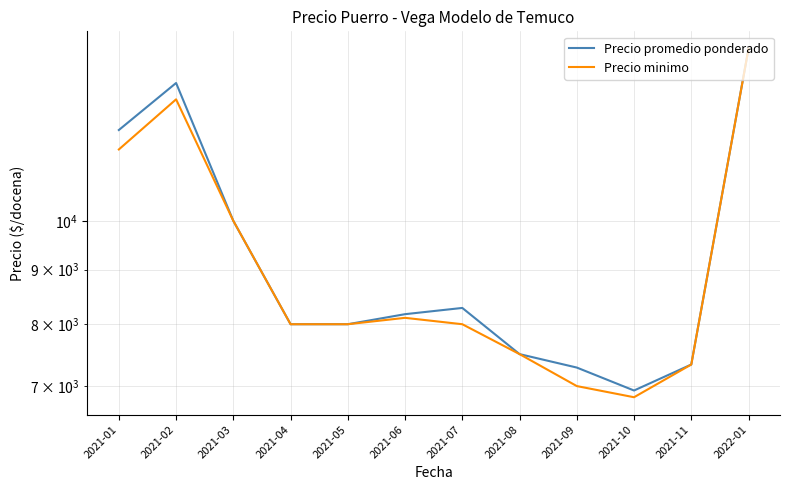

Rank the series by their maximum value, from lowest to highest.

Precio promedio ponderado, Precio minimo